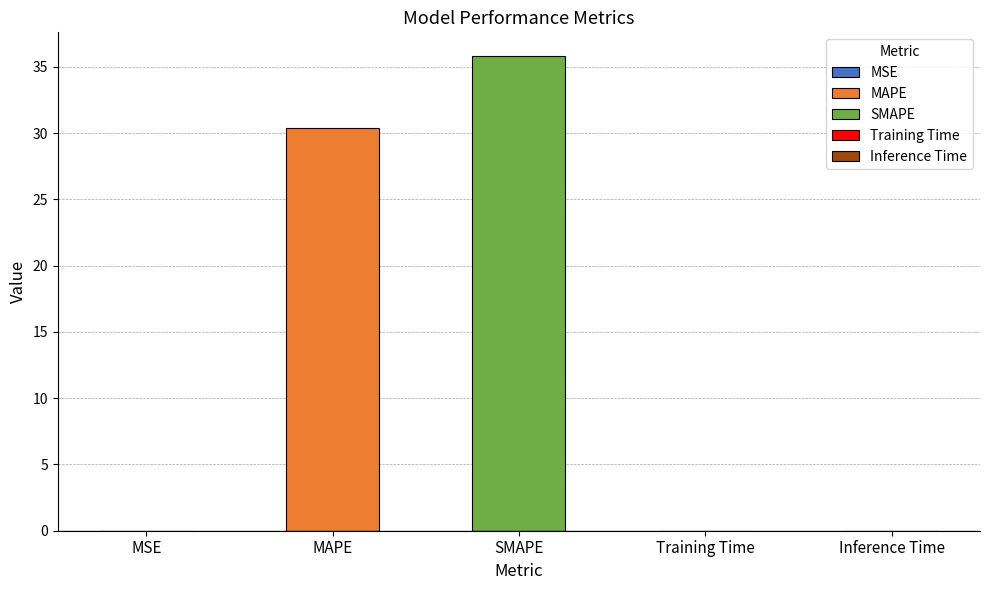

What is the change in value from MSE to SMAPE?

+35.8